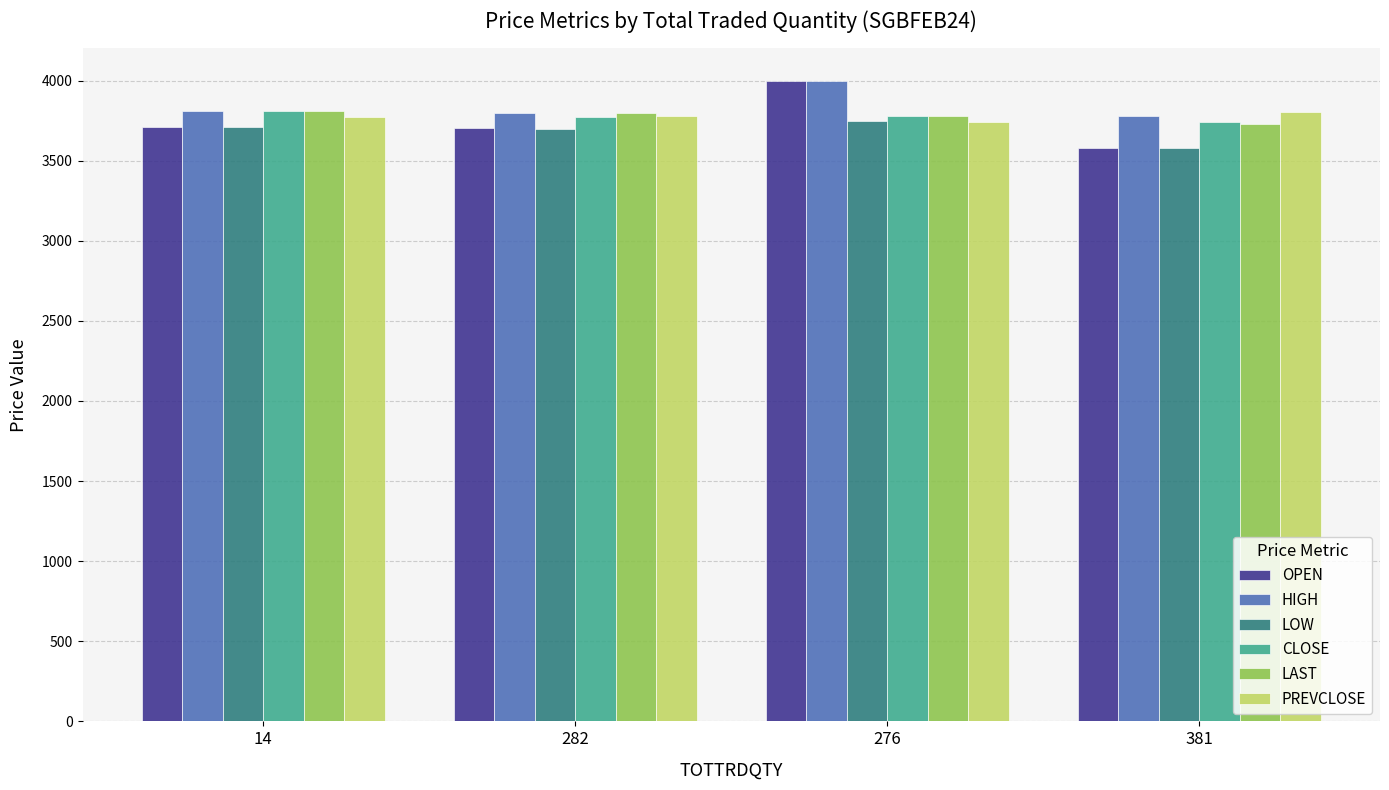

What is the value of the LAST bar at the 2nd from the left?

3800.0